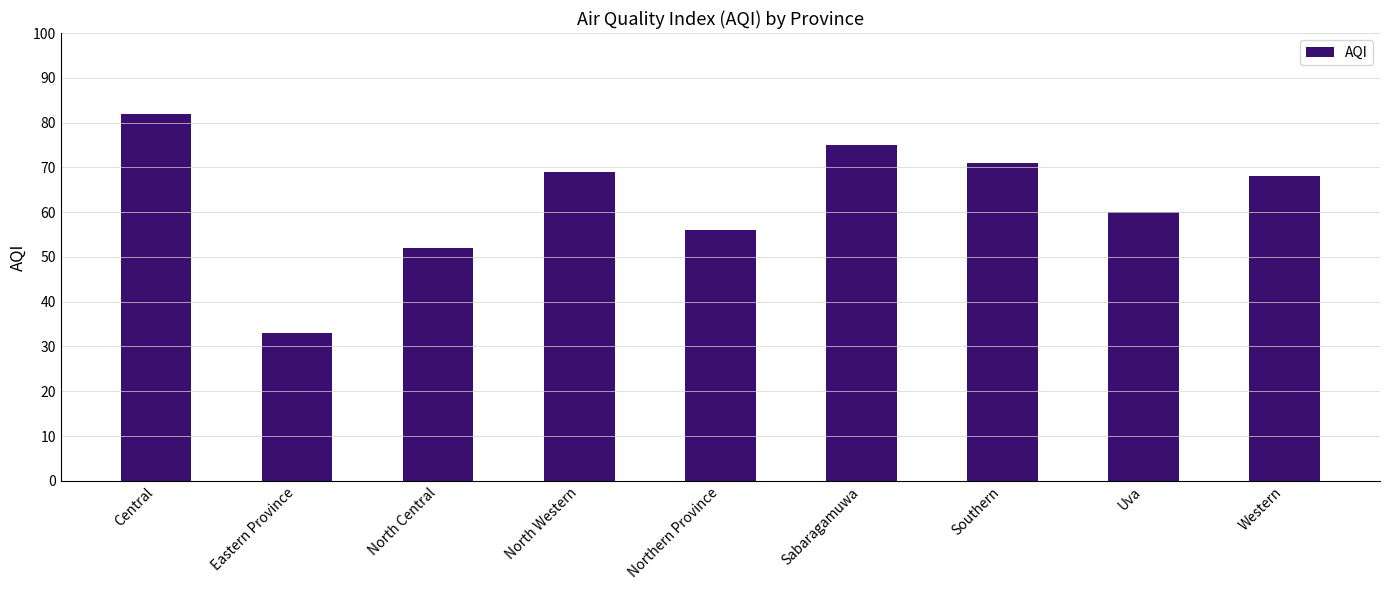

What is the approximate value at Sabaragamuwa?

75